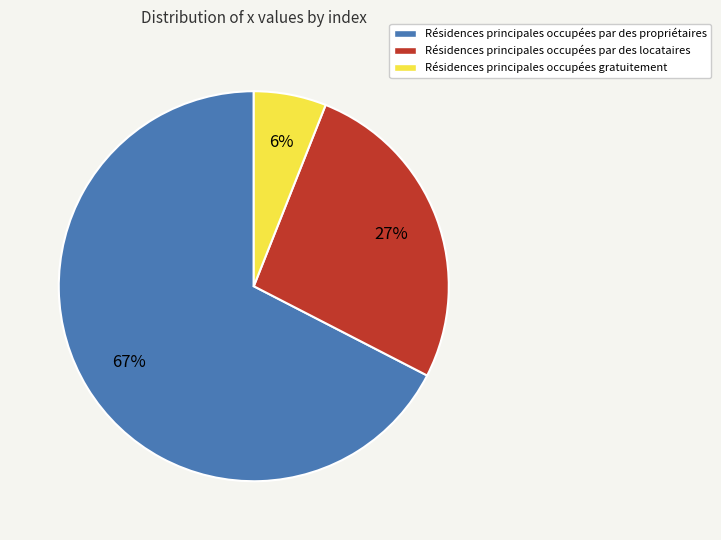

To the nearest percent, what portion does Résidences principales occupées gratuitement represent?

6%